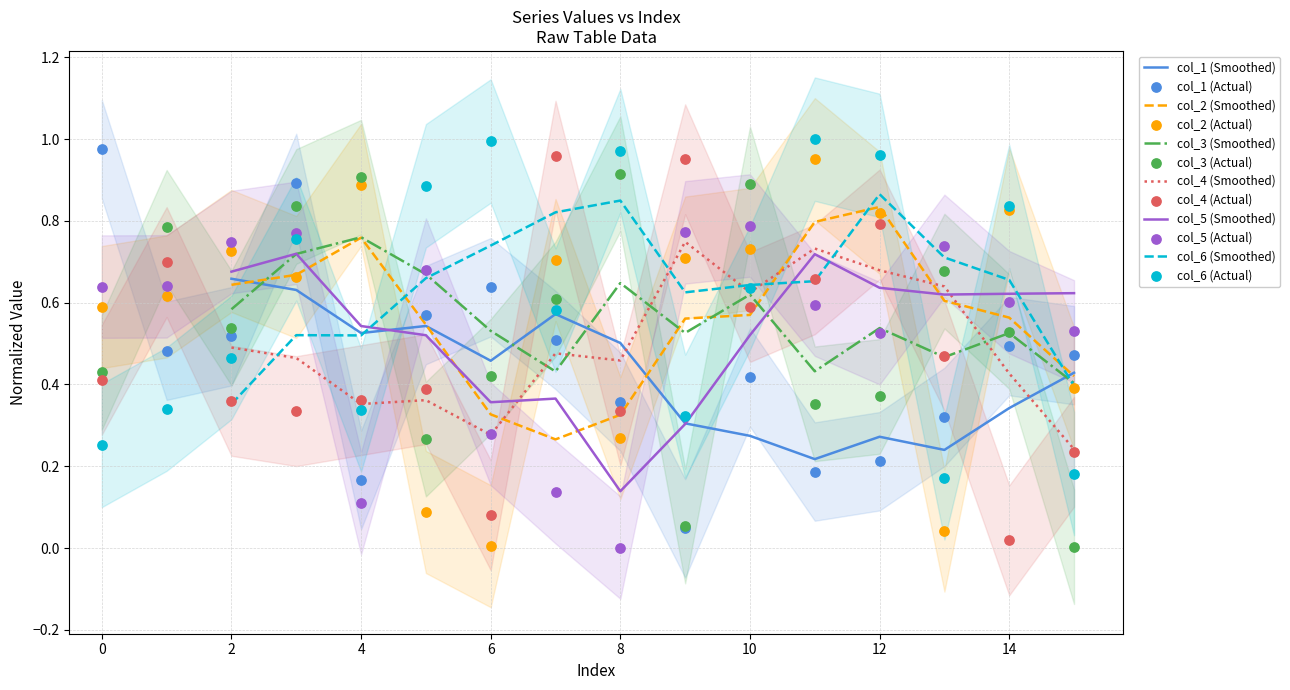

Which series has the largest total across all categories?

col_6